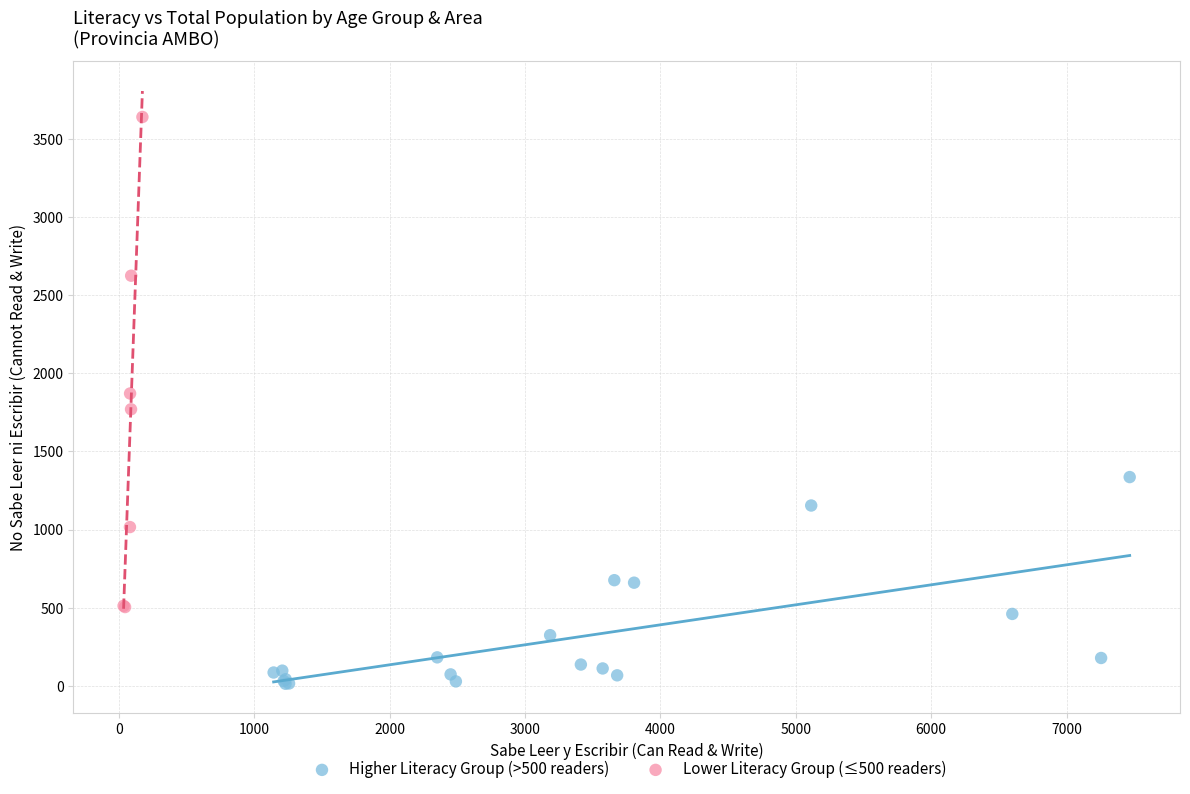

Which series contains the highest Y value?

Lower Literacy Group (≤500 readers)